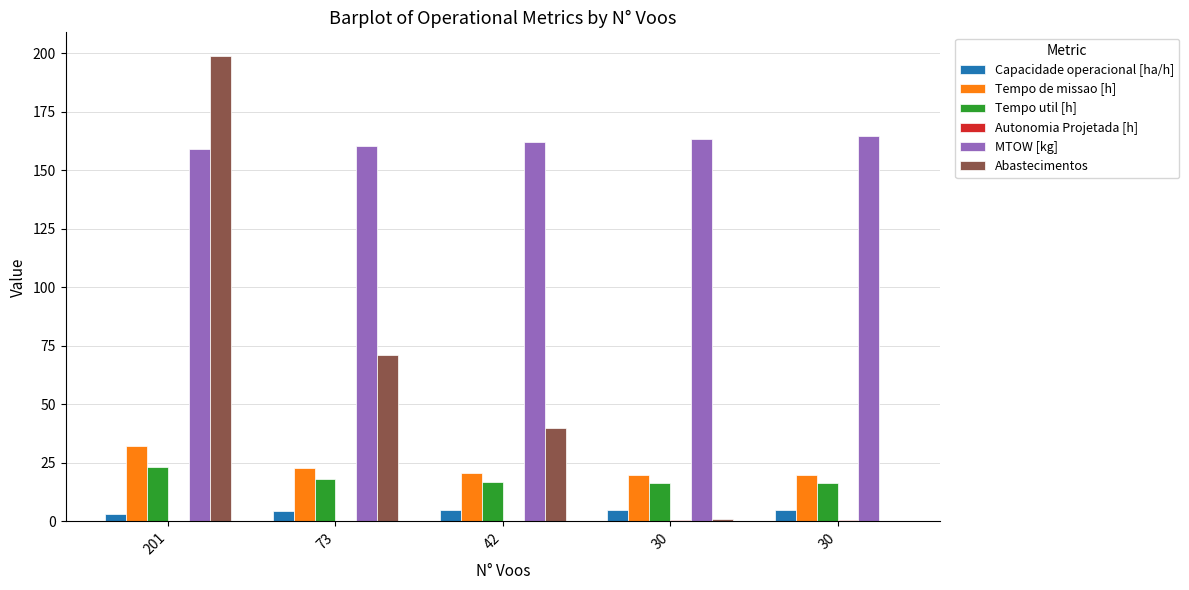

Does the chart contain stacked bars?

No